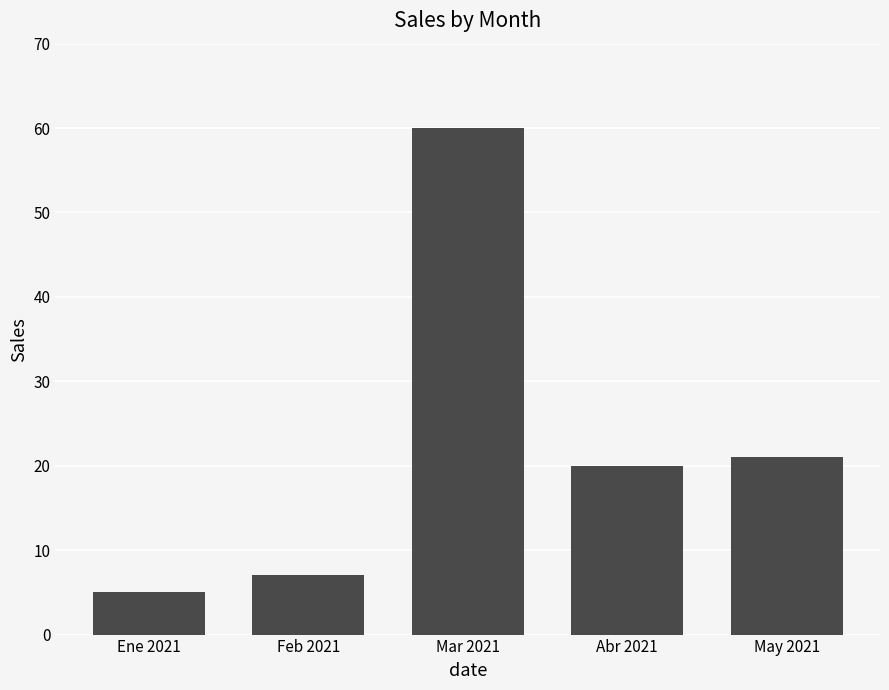

The chart shows a value of 20 at Abr 2021. True or false?

True